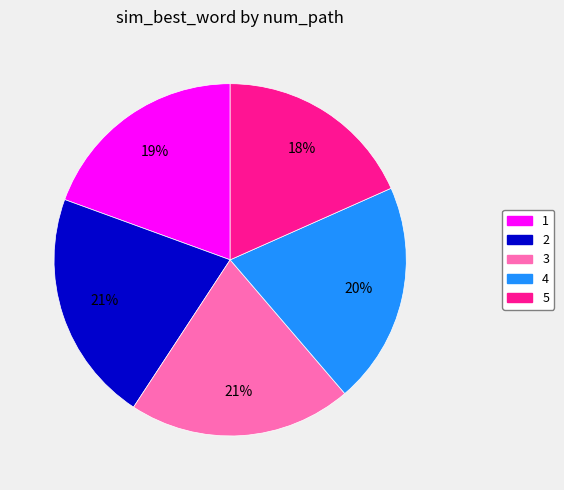

Is 4 the majority of the pie?

No